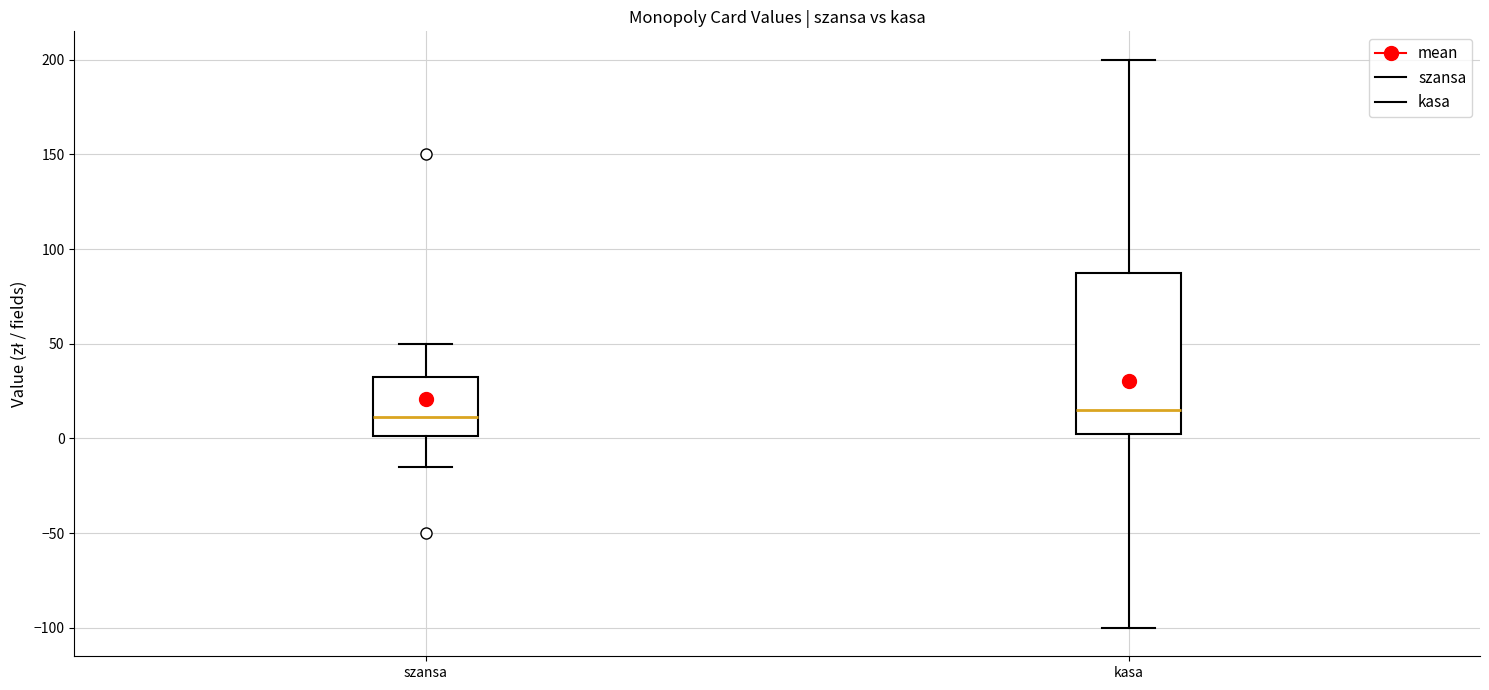

Where does the upper whisker of the box for kasa end on the y-axis? The values are not printed on the chart, so give them approximately, as read against the axis.

200